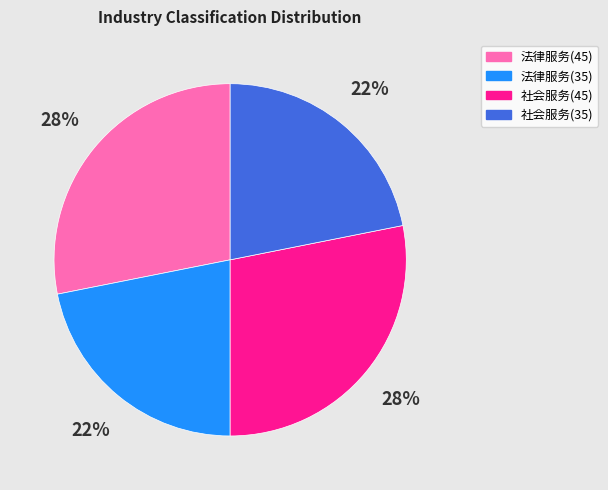

Which has a higher value, 法律服务(45) or 法律服务(35)?

法律服务(45)